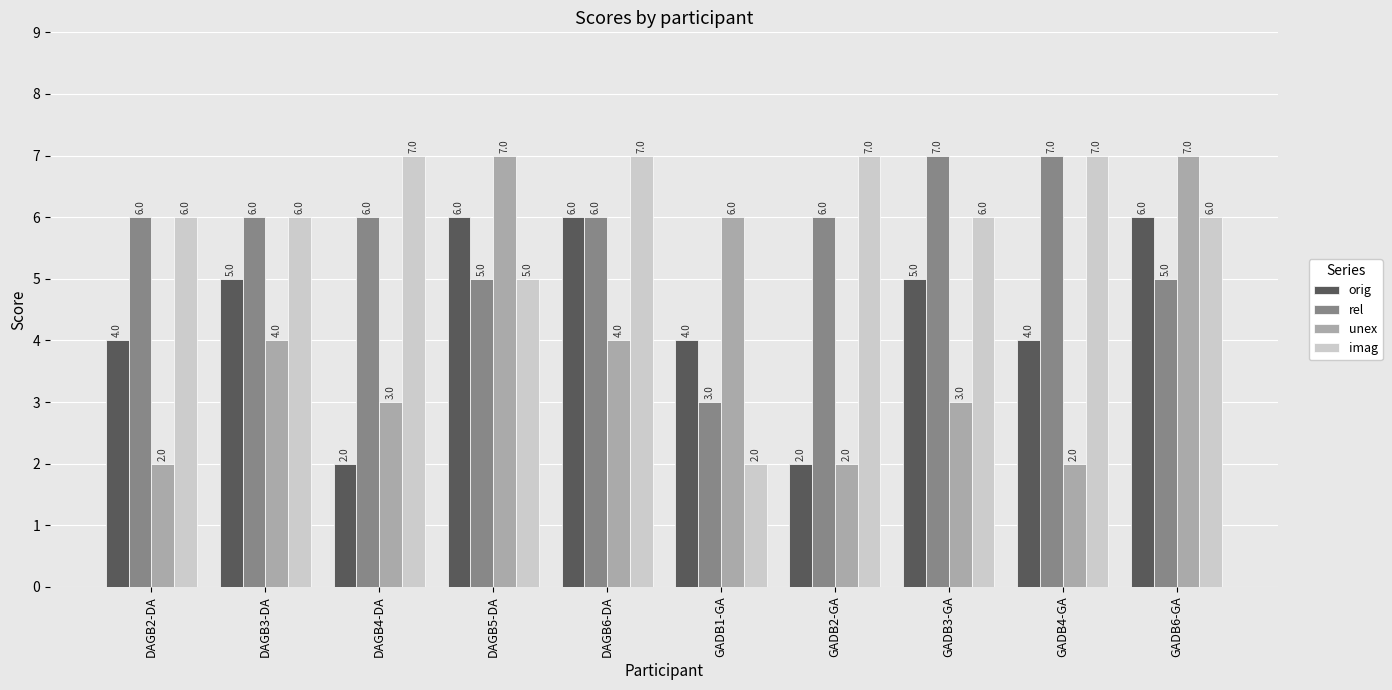

What is the lowest value of the orig series?

2